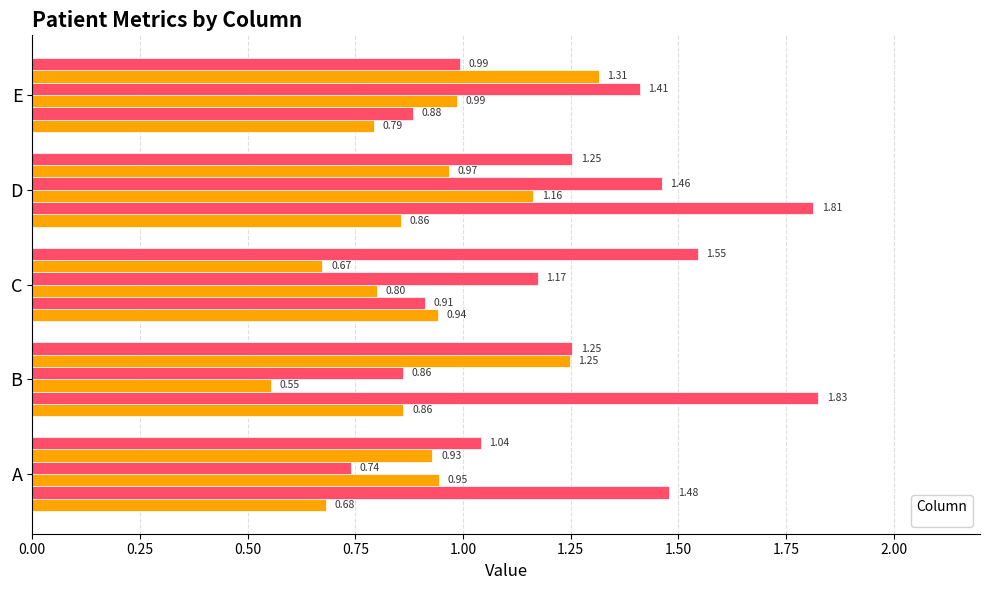

At E, list the series in order from largest to smallest.

_4, _5, _6, _3, _2, _1